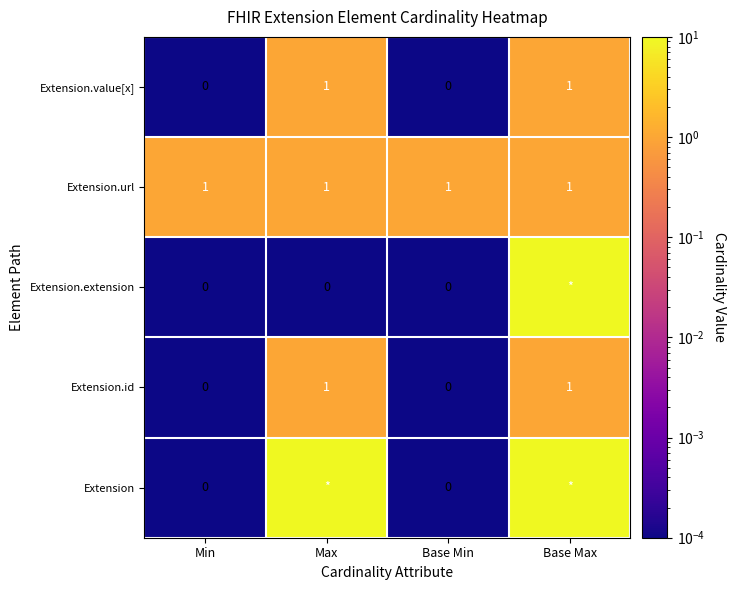

At which category is the sum across all series the highest?

Base Max